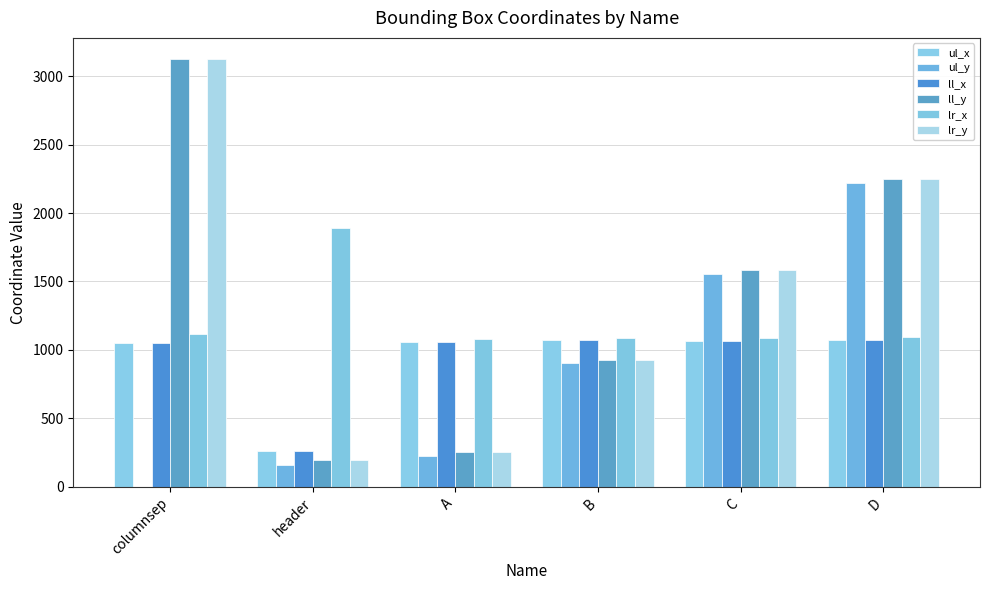

At B, list the series in order from largest to smallest.

lr_x, ul_x, ll_x, ll_y, lr_y, ul_y